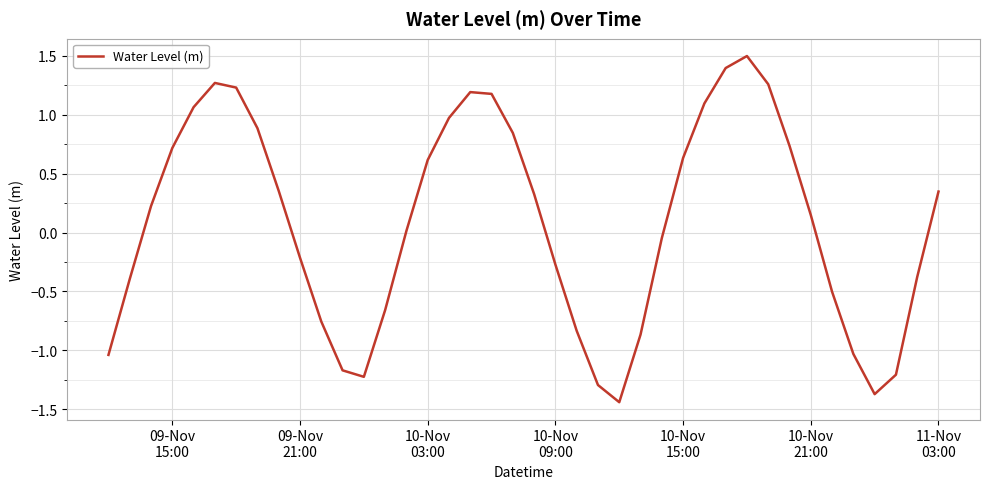

What is the maximum value shown in the chart?

1.5